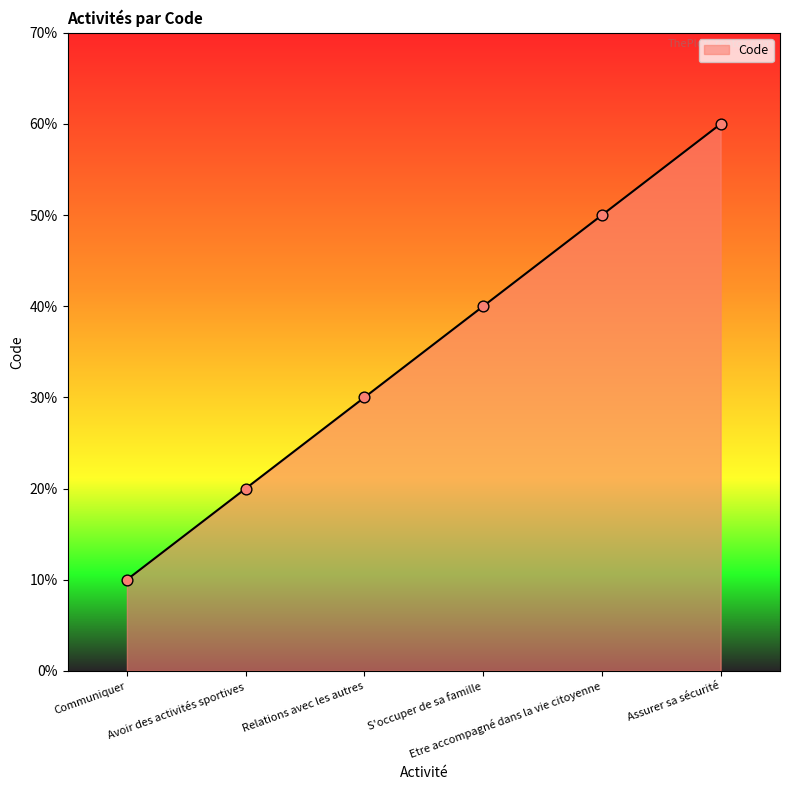

Approximately how many times larger is the value at Assurer sa sécurité compared to S'occuper de sa famille?

1.5